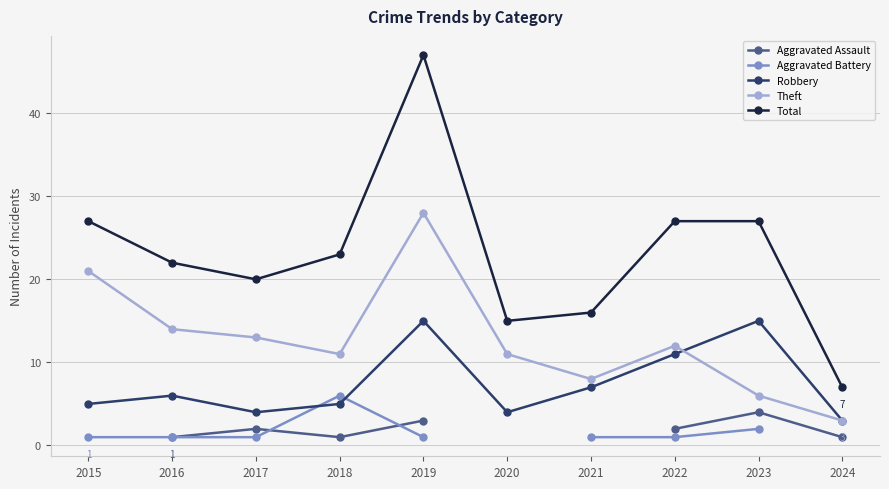

Between 2024 and 2021, which is larger?

2021